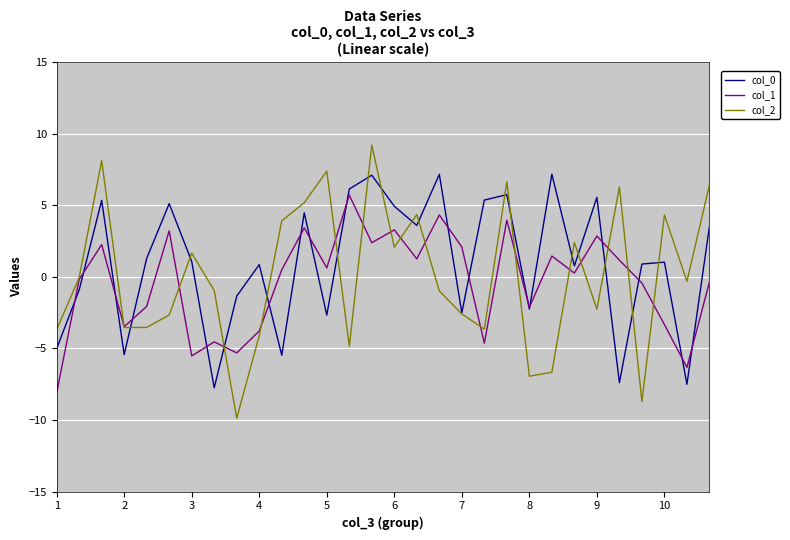

What is the smallest value displayed?

-9.9